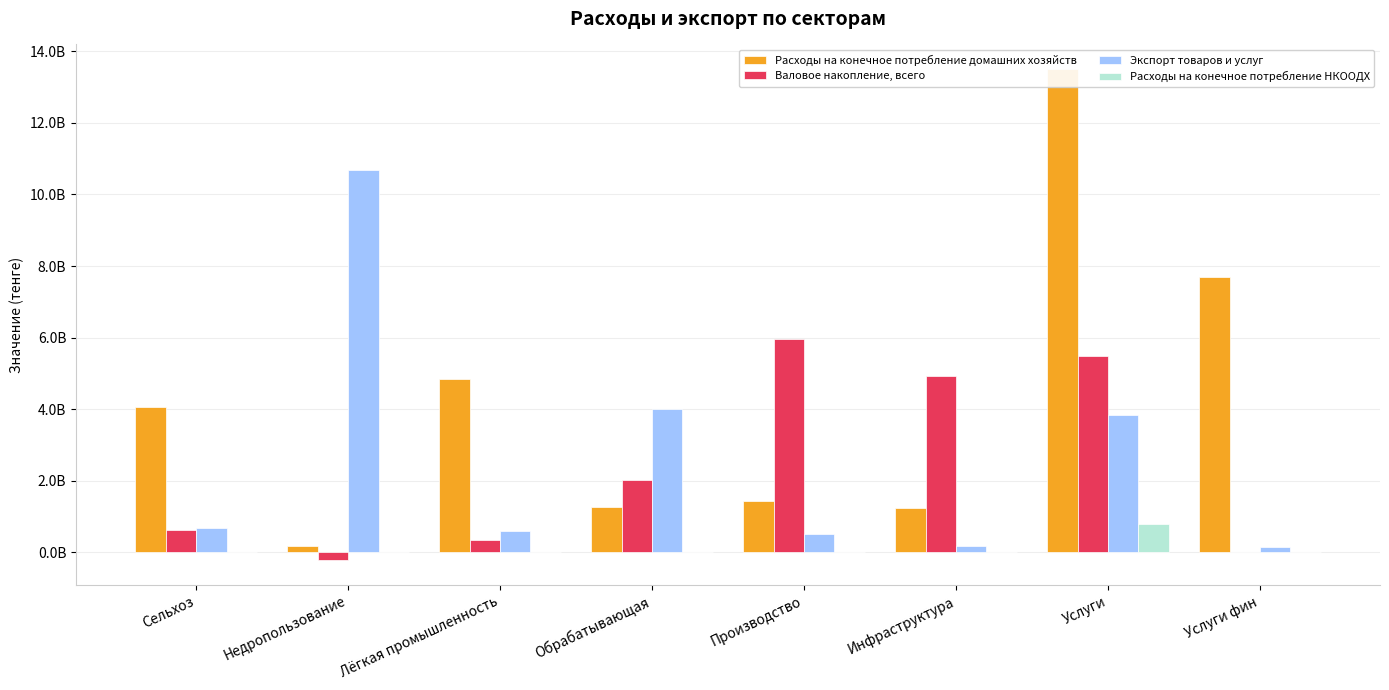

Reading right to left, what are all the values shown in this chart?

Расходы на конечное потребление домашних хозяйств: Услуги фин=7691879067	Услуги=13508036032	Инфраструктура=1229864842	Производство=1441072363	Обрабатывающая=1260268177	Лёгкая промышленность=4827397688	Недропользование=176206122	Сельхоз=4064312855
Валовое накопление, всего: Услуги фин=0	Услуги=5488807750	Инфраструктура=4923203610	Производство=5961332263	Обрабатывающая=2010884841	Лёгкая промышленность=351398263	Недропользование=-228196117	Сельхоз=617551402
Экспорт товаров и услуг: Услуги фин=130255884	Услуги=3836115045	Инфраструктура=162649665	Производство=494142838	Обрабатывающая=4012841566	Лёгкая промышленность=580788592	Недропользование=10672518713	Сельхоз=660879057
Расходы на конечное потребление НКООДХ: Услуги фин=0	Услуги=785758500	Инфраструктура=0	Производство=0	Обрабатывающая=0	Лёгкая промышленность=0	Недропользование=0	Сельхоз=0